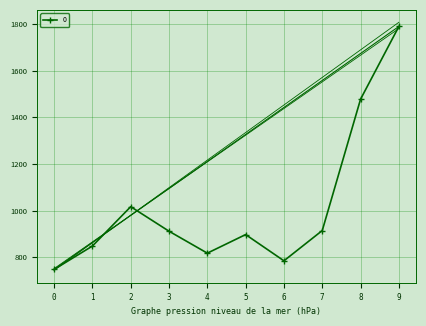

What is the change in value from 2 to 4?

-199.2